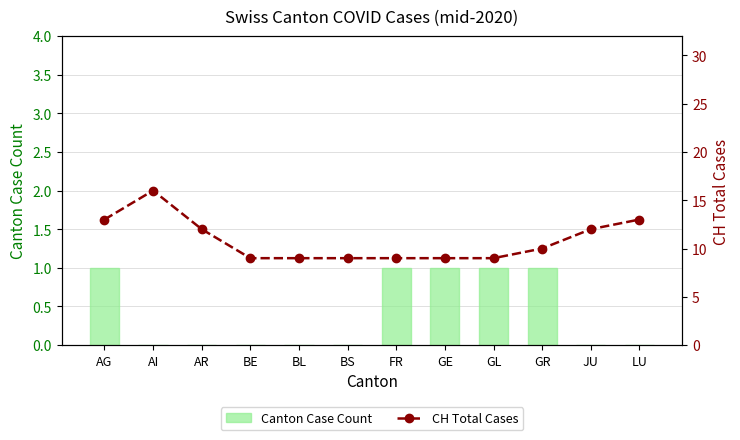

Count the number of categories in the chart.

12